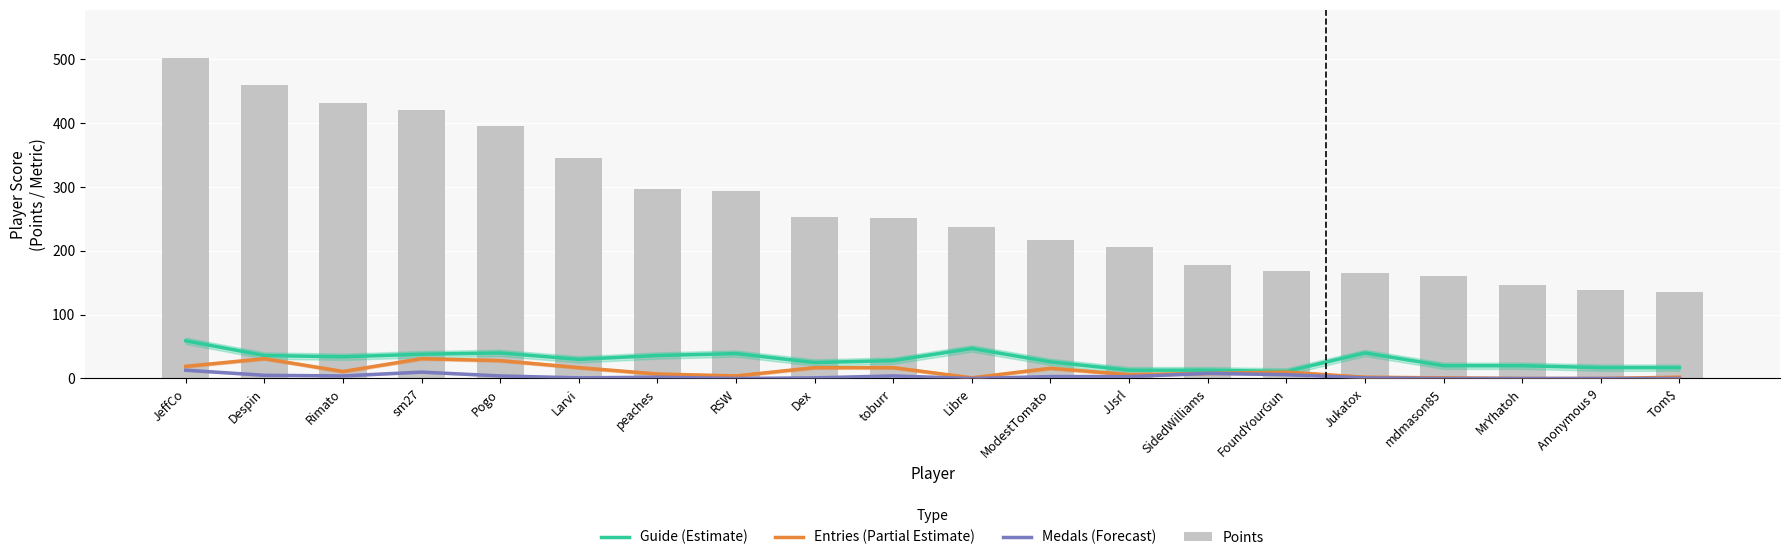

Which series has the largest range (max minus min)?

Points